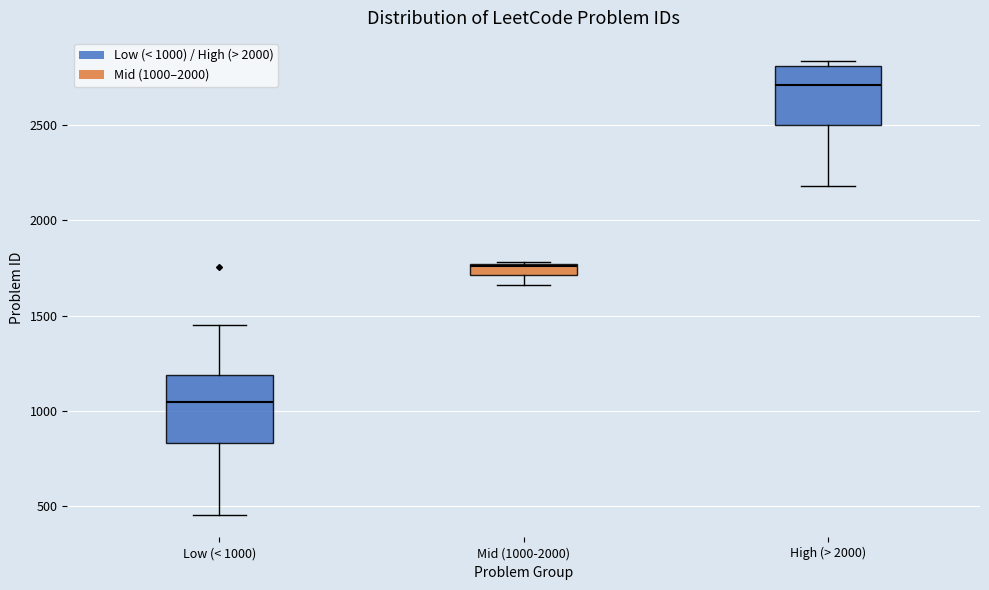

Where does the lower whisker of the box for Mid (1000-2000) end on the y-axis? The values are not printed on the chart, so give them approximately, as read against the axis.

1650